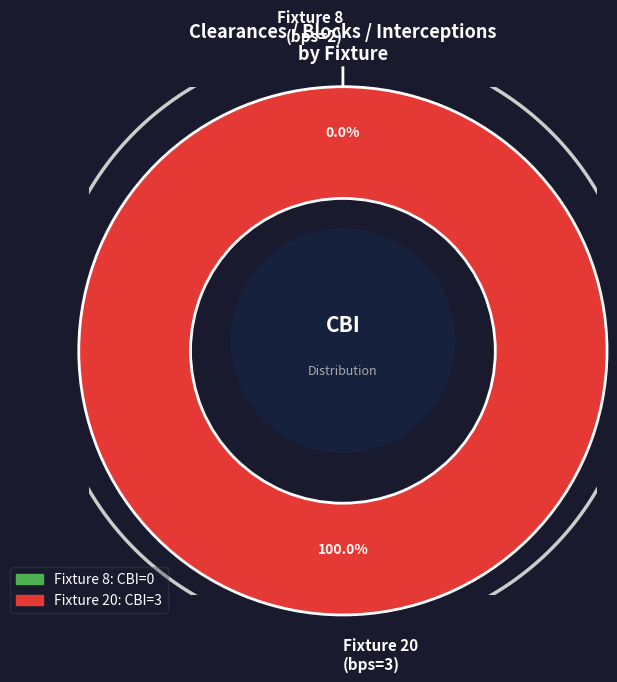

Does Fixture 8 (bps=2) represent more than half of the total?

No